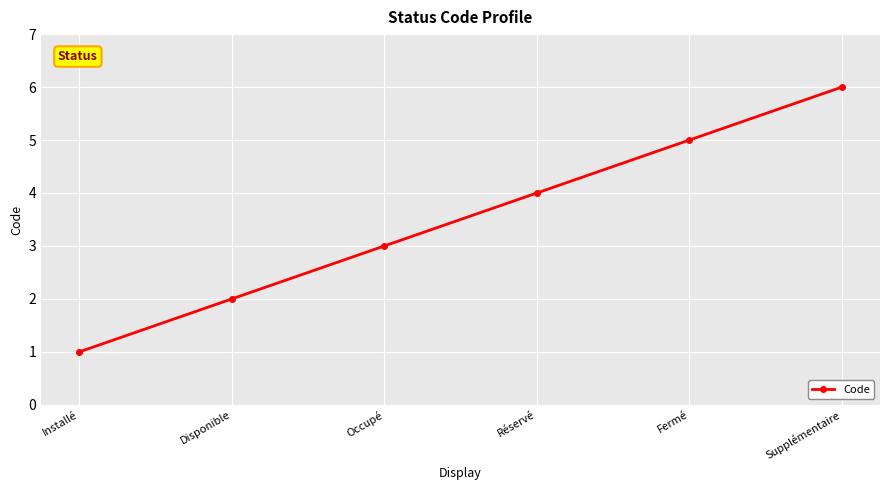

The value at Installé is 2. True or false?

False